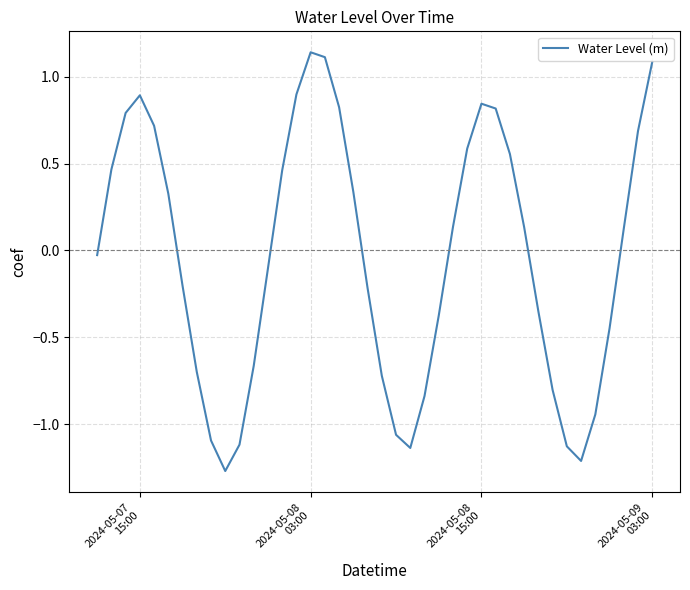

What is the difference between the maximum and minimum values?

2.4